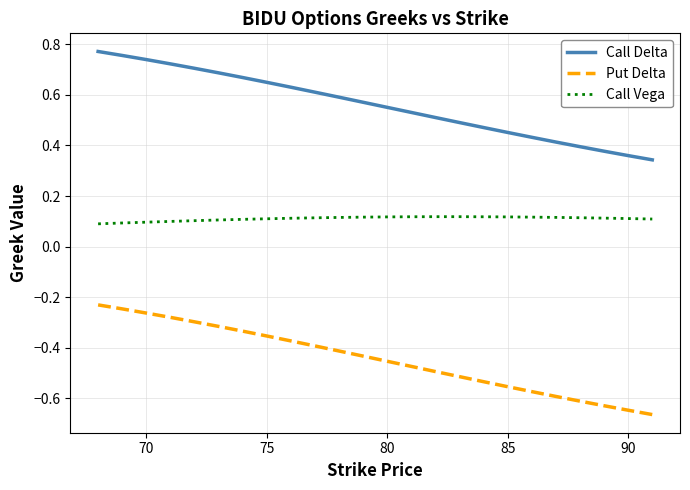

Which series has the widest spread of values?

Put Delta